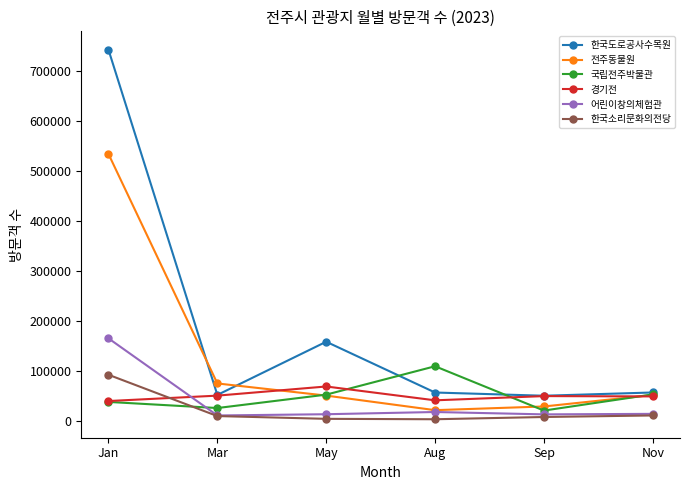

What is the label of the 2nd point from the left?

Mar